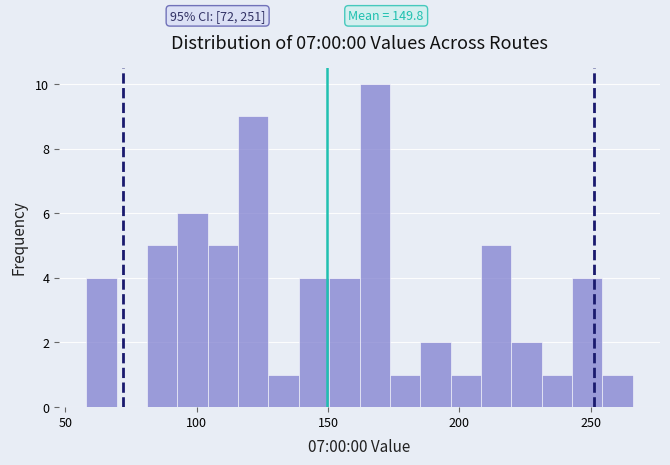

Around what value on the x-axis is the tallest bar? Give the approximate position of its centre, as read against the axis.

170